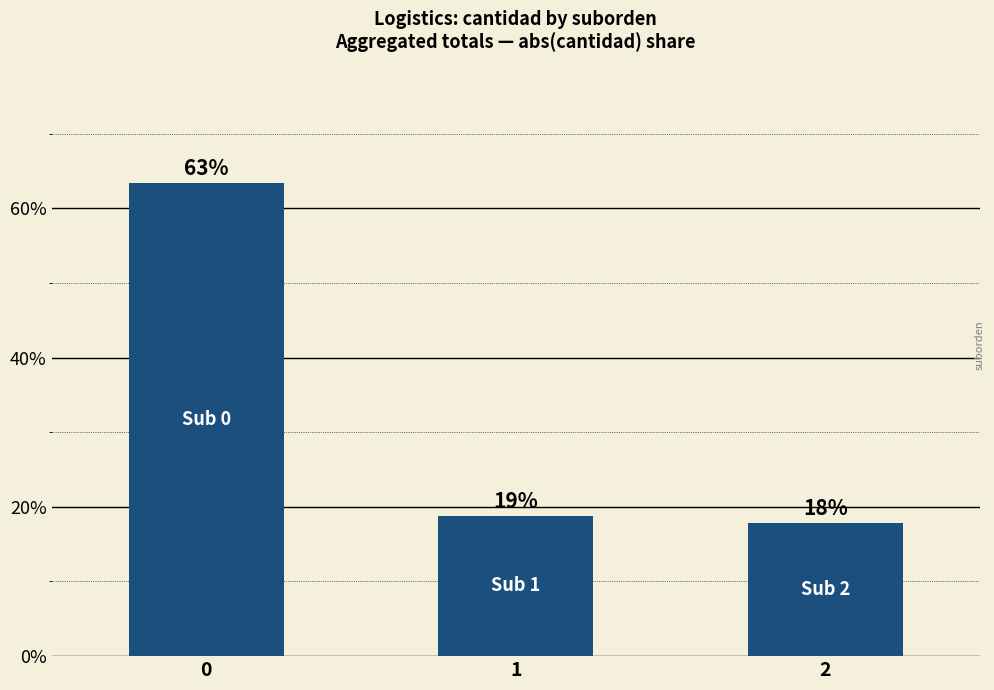

What is the smallest value displayed?

17.8